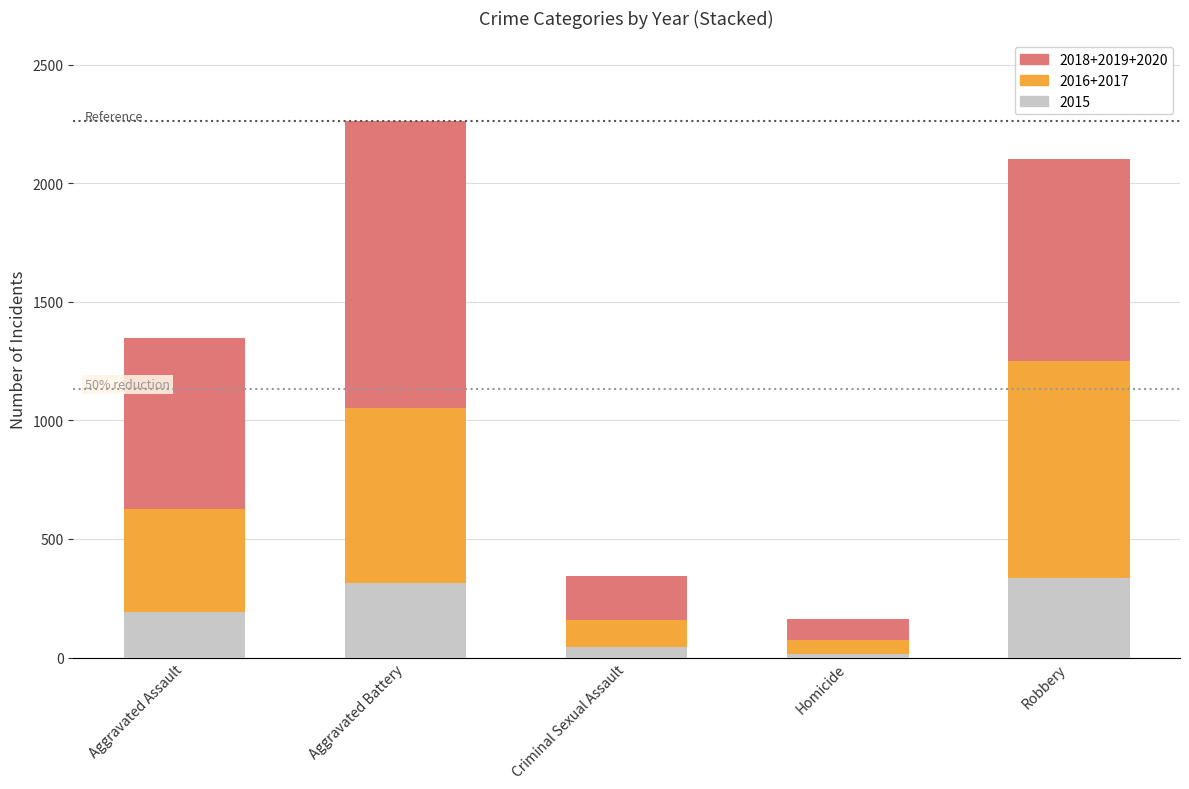

What is the sum of all 2015 values?

908